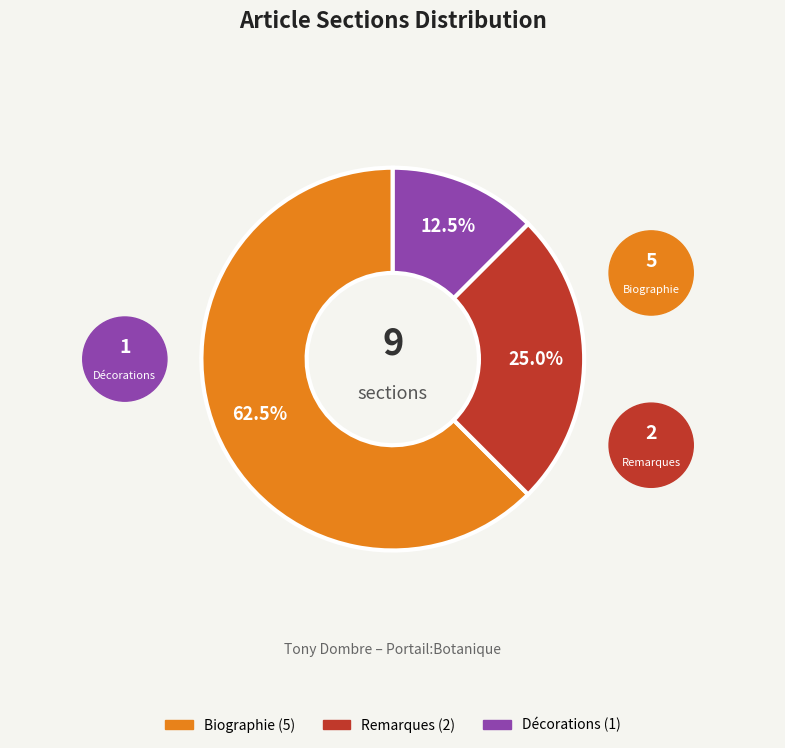

What is the ratio of the value at Décorations to the value at Biographie?

0.2